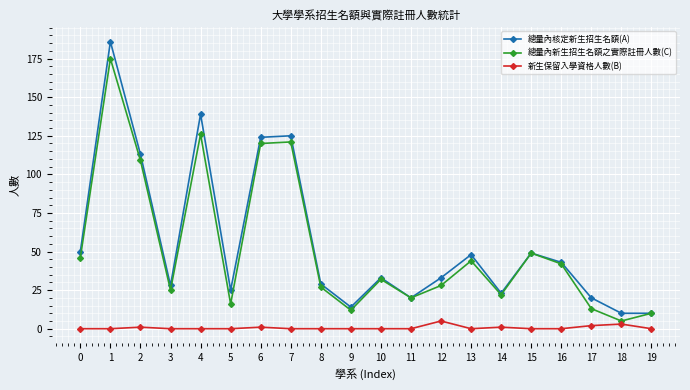

True or false: 新生保留入學資格人數(B) and 總量內新生招生名額之實際註冊人數(C) cross at least once.

False